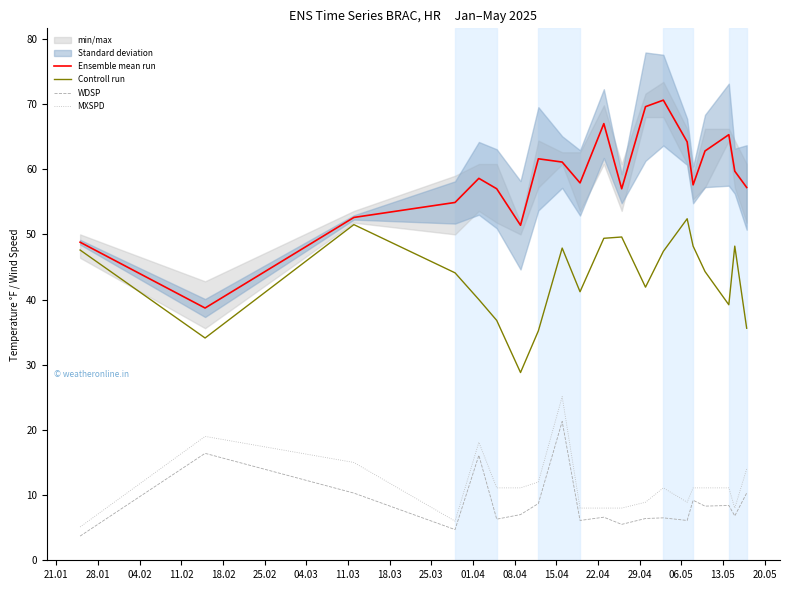

What is the maximum value for WDSP?

21.3